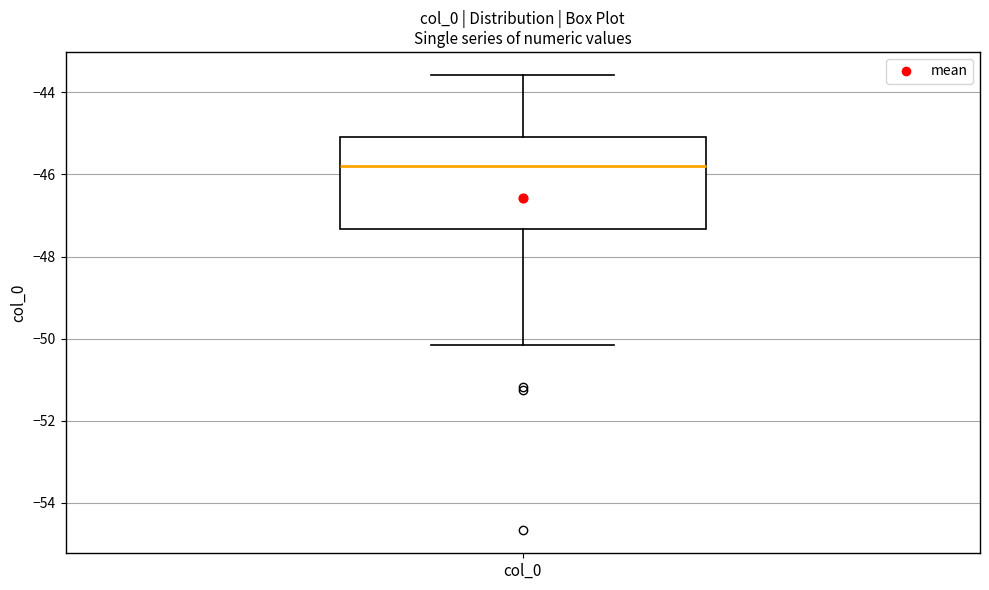

Read this box plot against the y-axis: the position of the median line, the range covered by the box, and the ends of both whiskers. The values are not printed on the chart, so give them approximately, as read against the axis.

median -45.8, box -47.4 to -45.0, whiskers -50.2 to -43.6